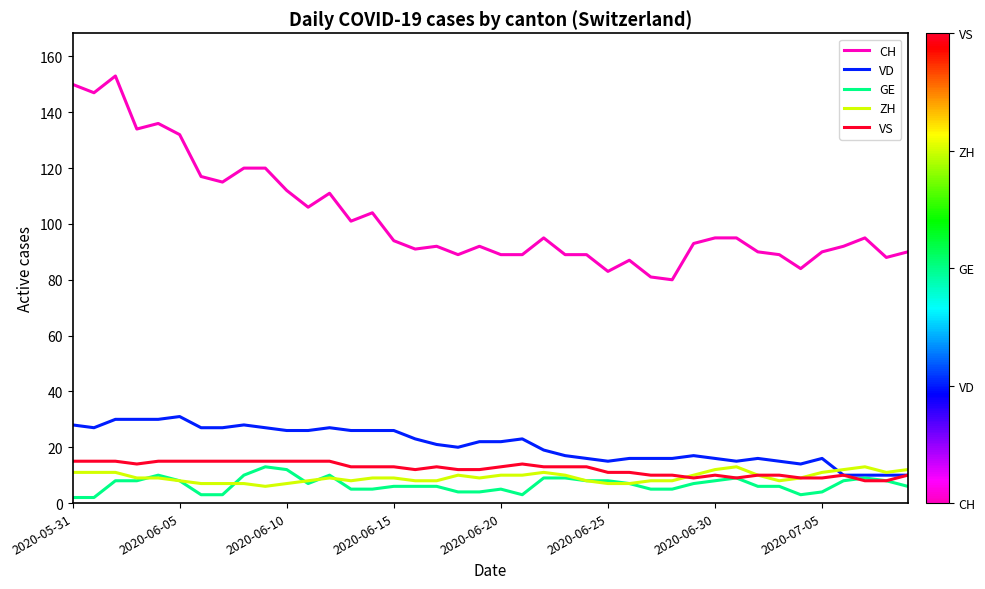

What is the smallest value displayed?

2